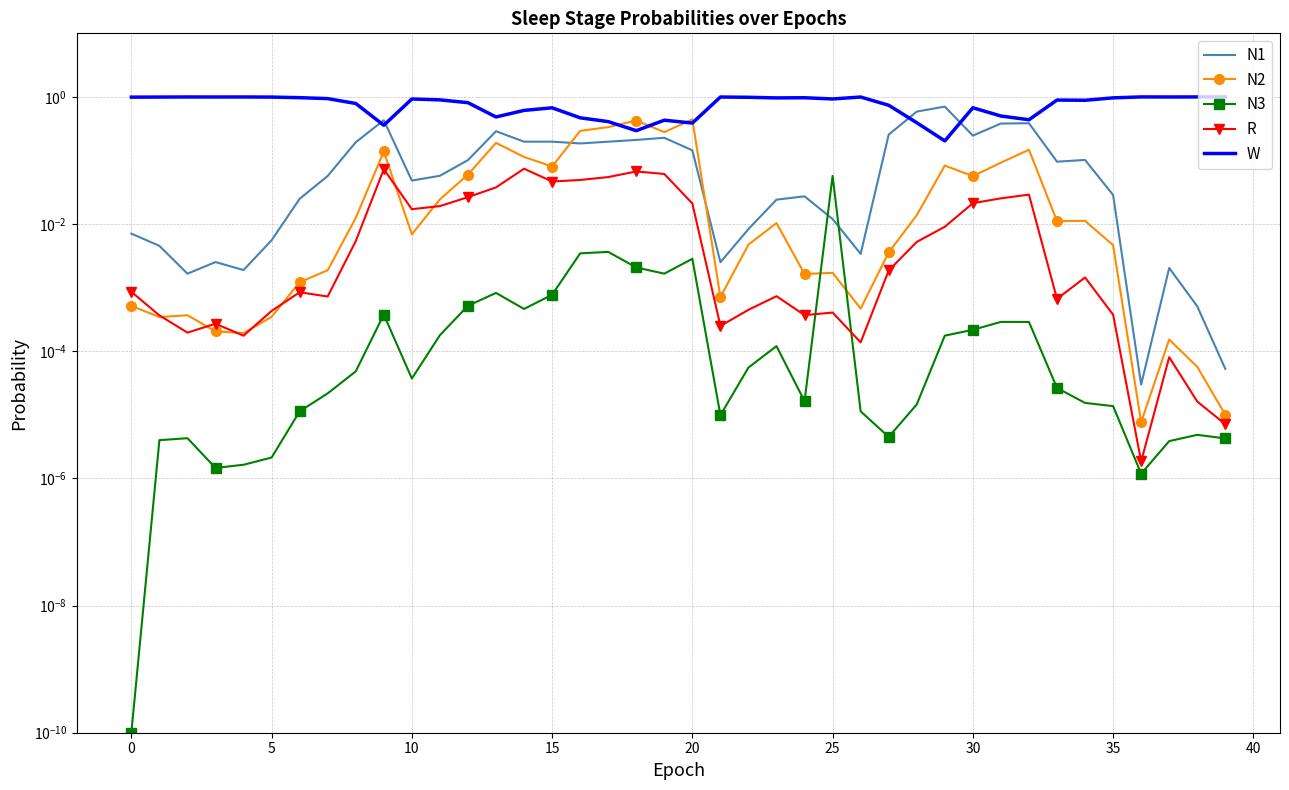

Which category has the highest value across all series?

36